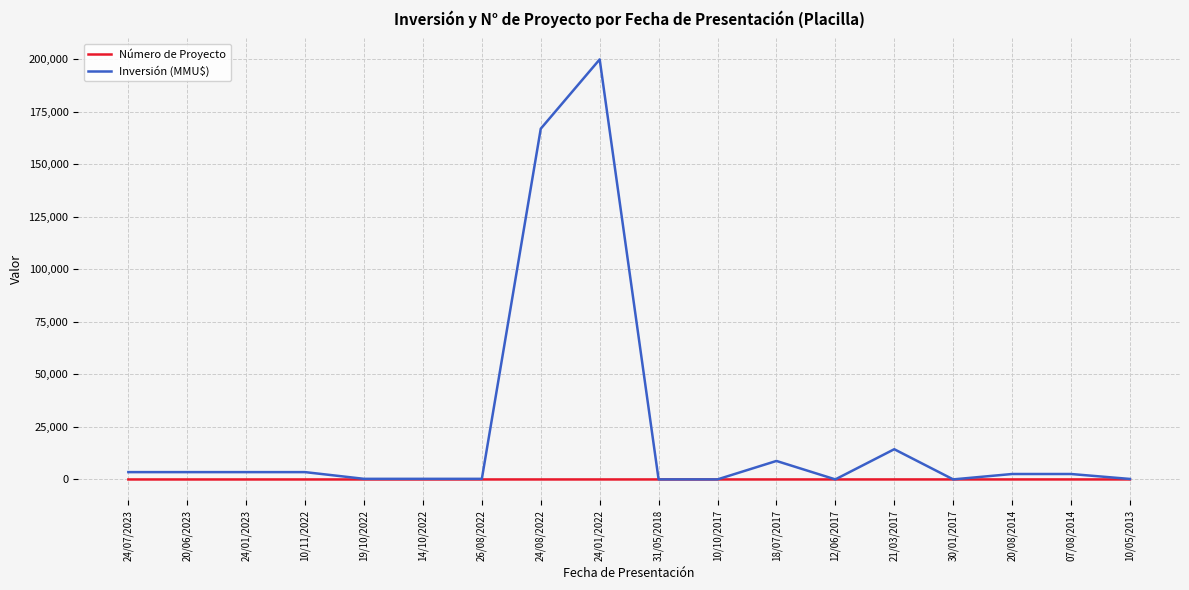

At which category is the sum across all series the highest?

24/01/2022